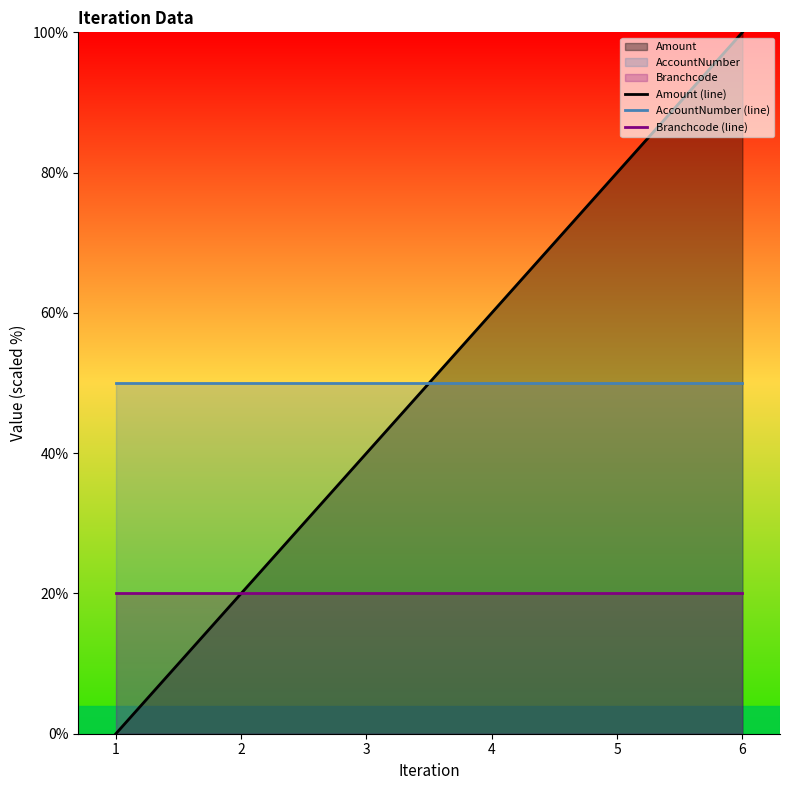

Where do AccountNumber (line) and Amount (line) first cross each other?

3 and 4